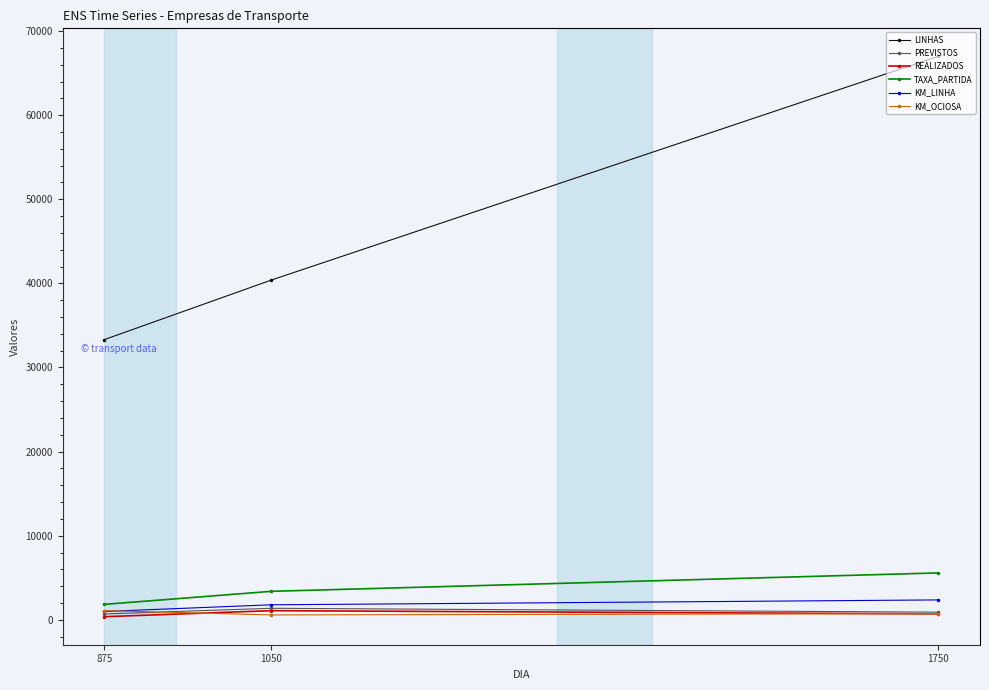

How many categories are shown in the chart?

3